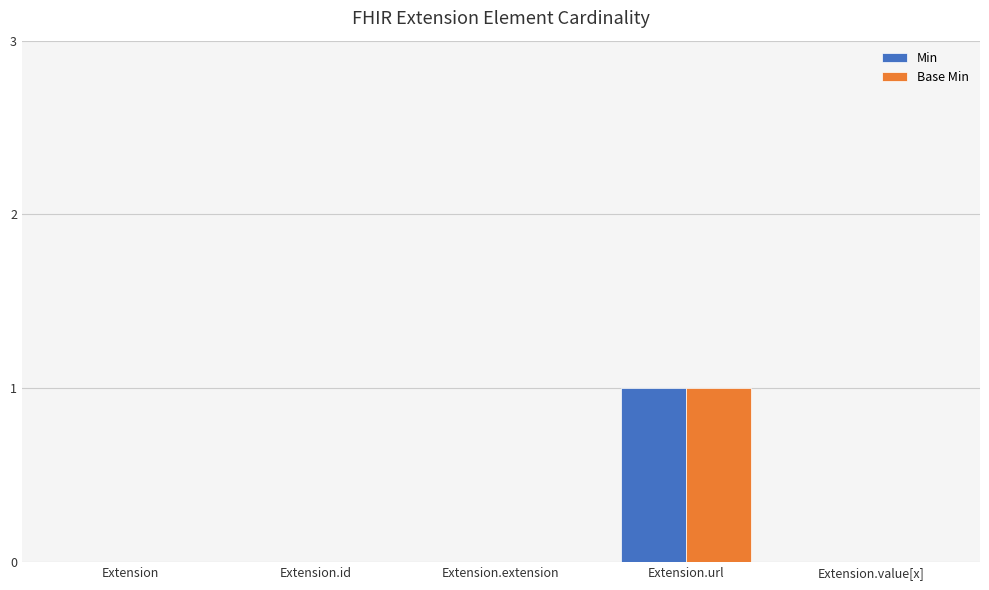

True or false: Min has a value of 1 at Extension.id.

False